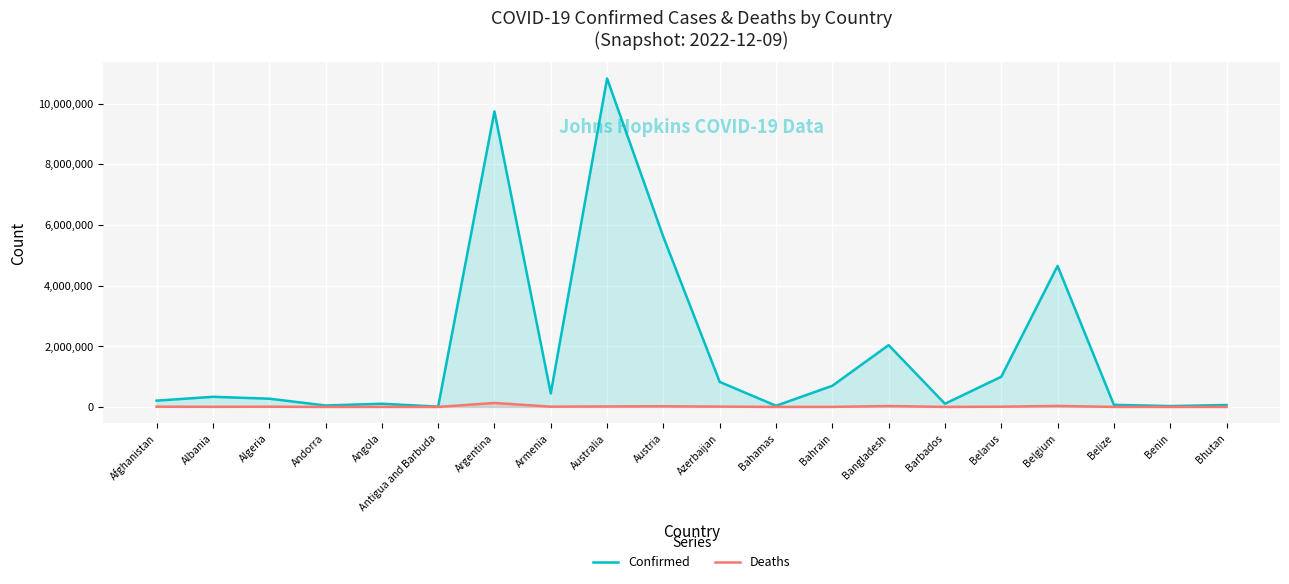

True or false: Deaths has a value of 3594 at Albania.

True